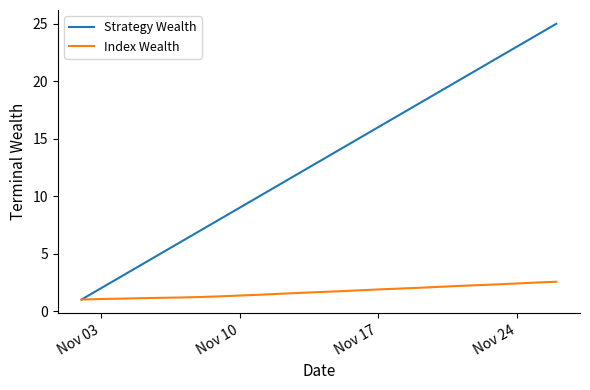

What is the greatest value displayed?

25.0